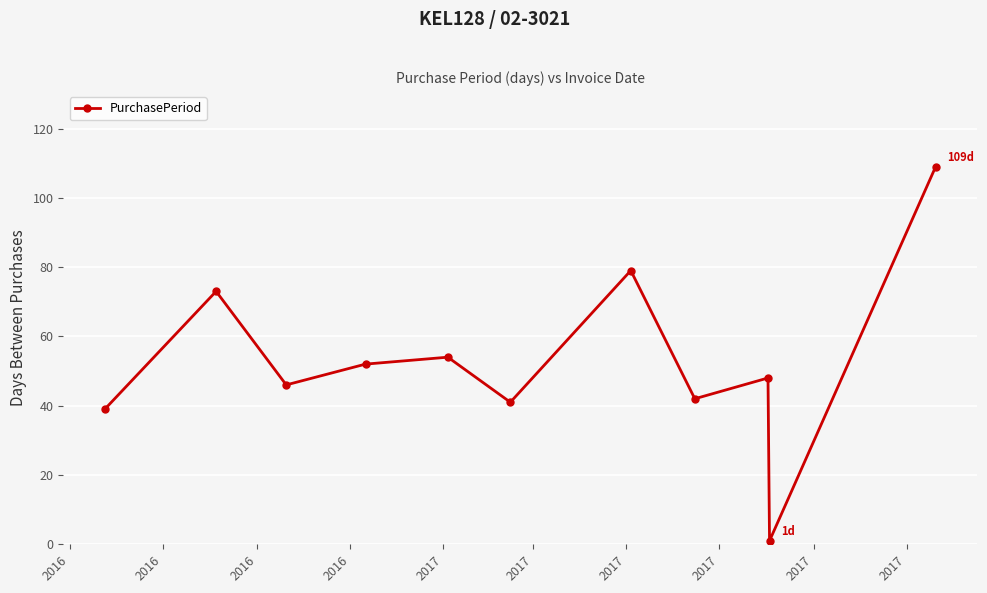

True or false: there are more than 1 points higher than both neighbors.

True